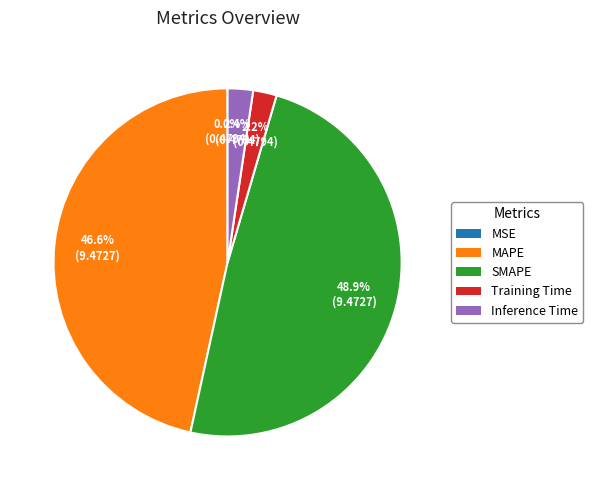

Which slice is the largest?

SMAPE